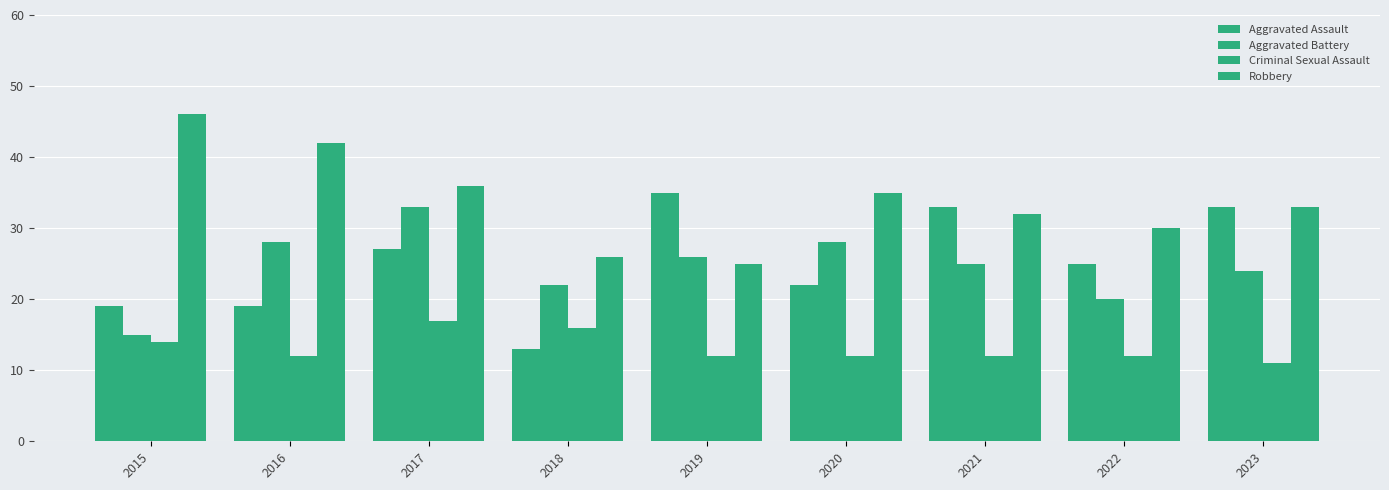

Are the bars horizontal?

No